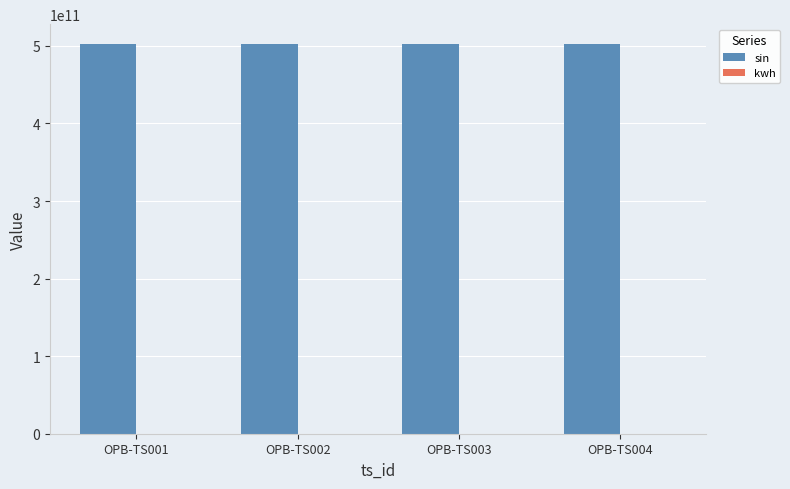

The value of sin at OPB-TS002 is 154493266177. True or false?

False